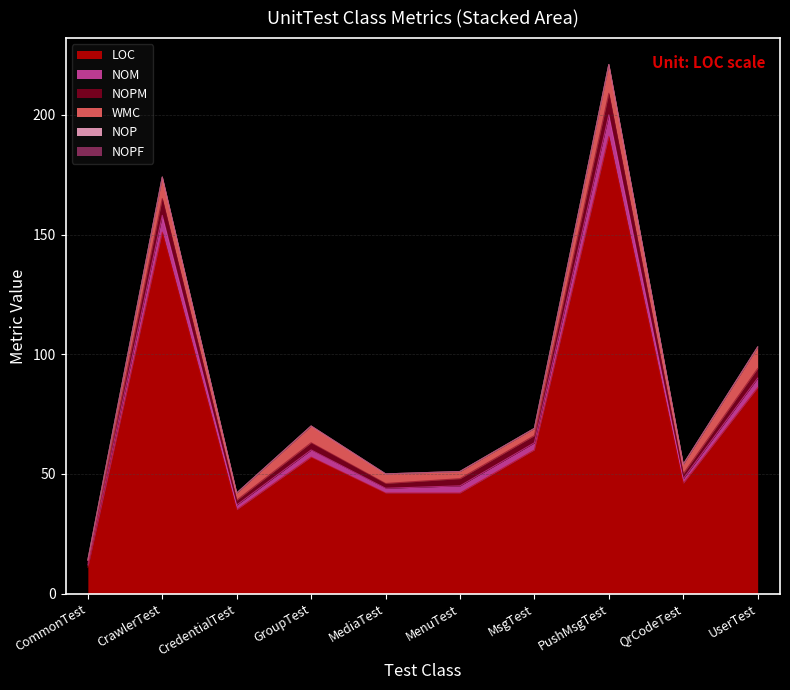

True or false: NOPM and LOC intersect in this chart.

False